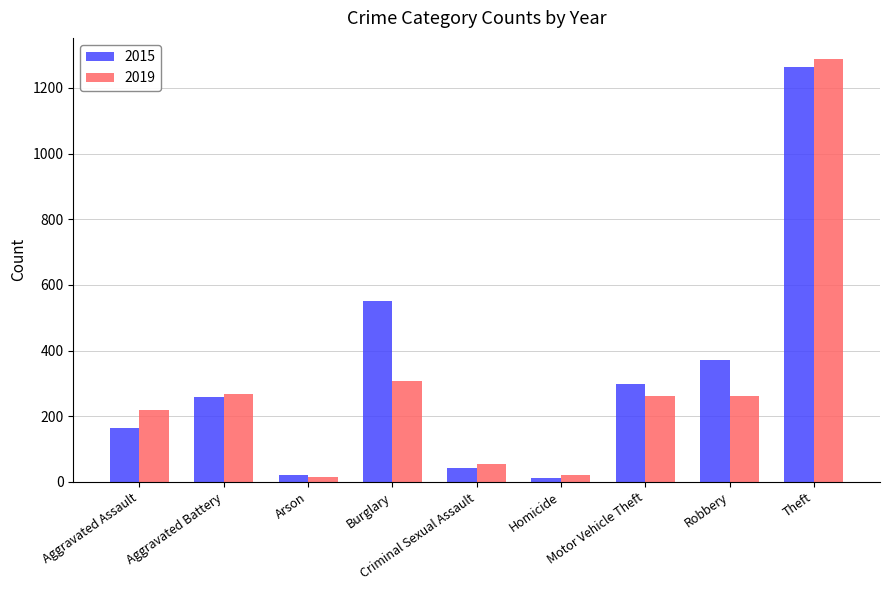

Is it true that 2019 equals 16 at Arson?

True